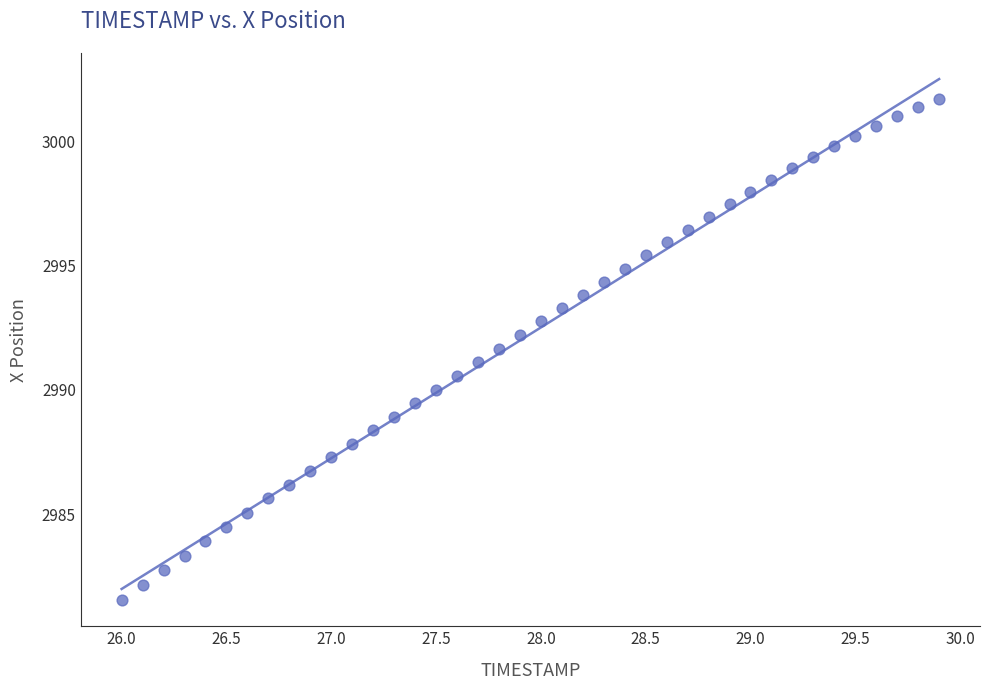

What is the range of Y values (max minus min)?

20.2